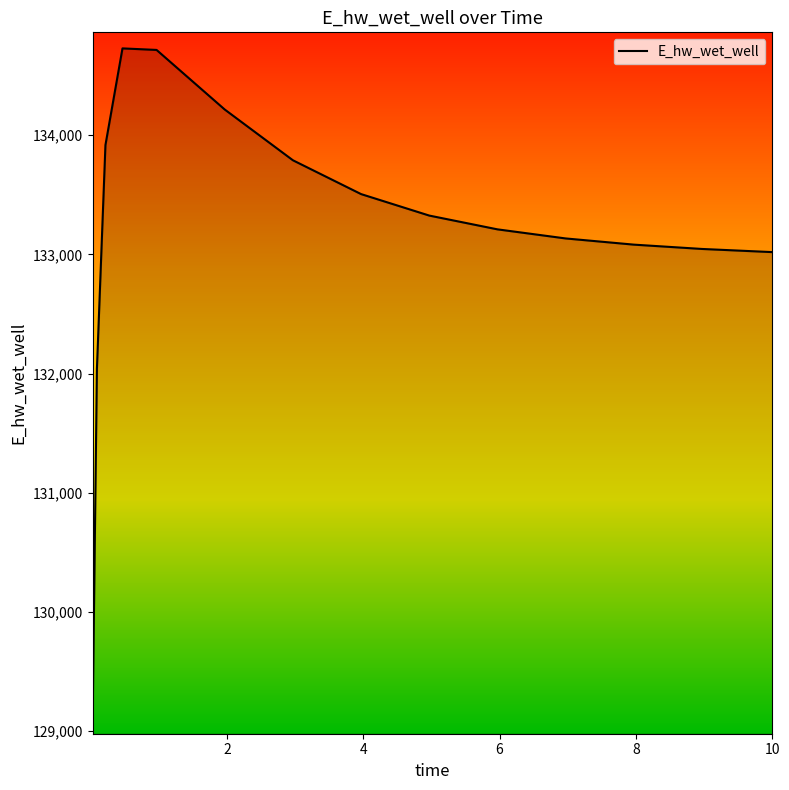

What is the minimum value shown in the chart?

129107.8